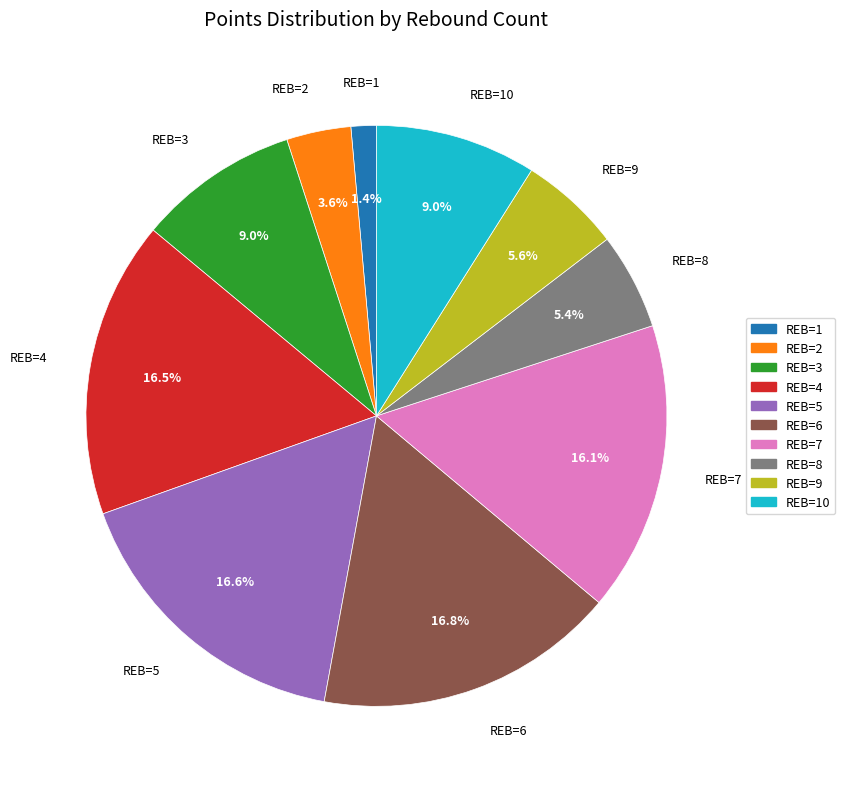

What is the total percentage of REB=1 and REB=4?

17.9%